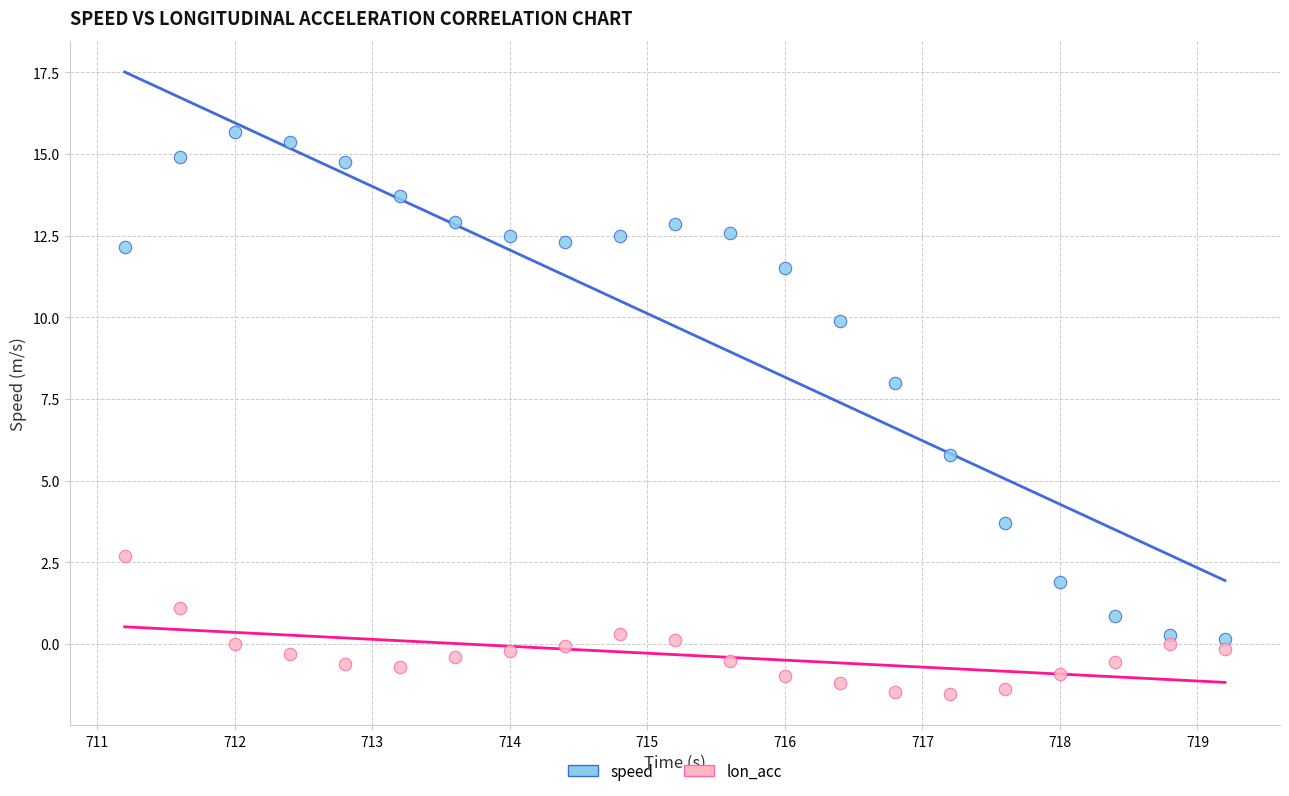

Which series reaches the maximum Y coordinate?

speed